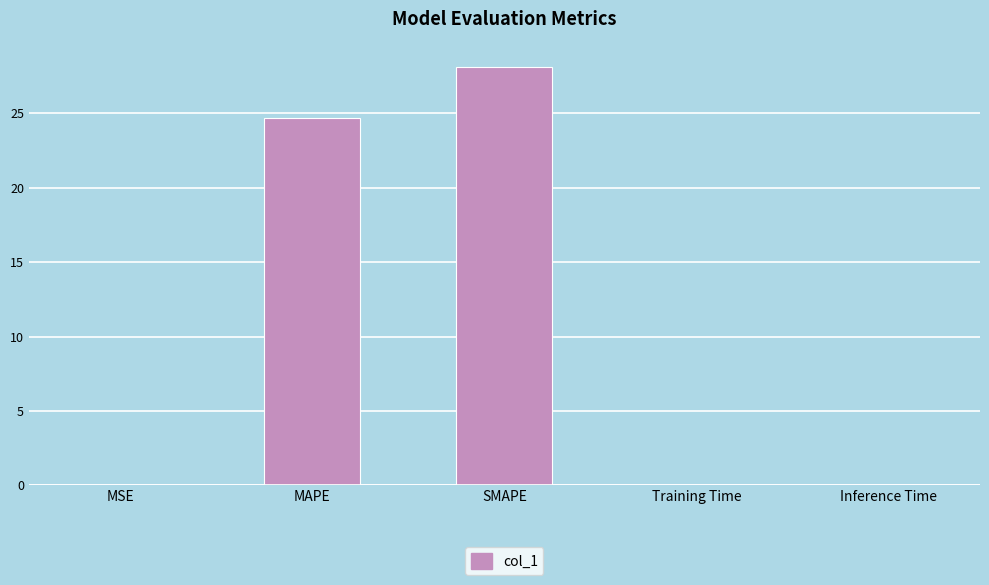

How many data points does each series have?

5